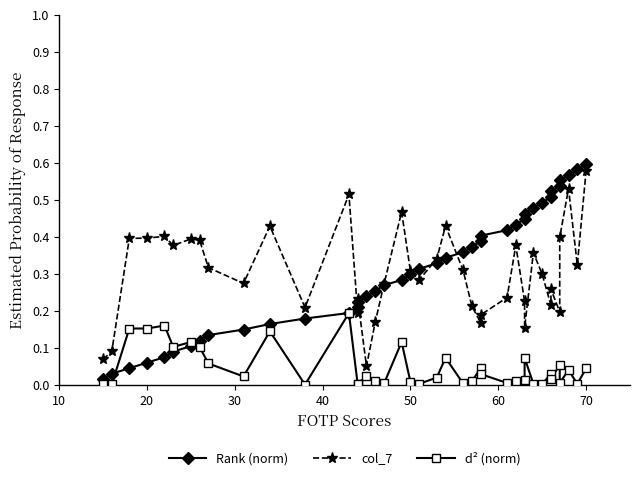

True or false: col_7 has more than 1 points higher than both neighbors.

True